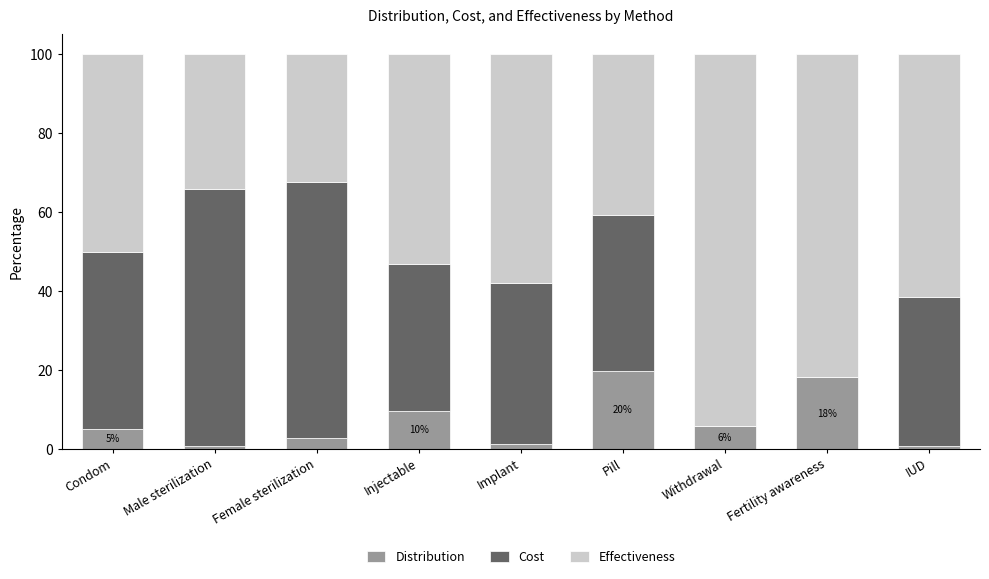

What is the total value across all series at Condom?

100.0